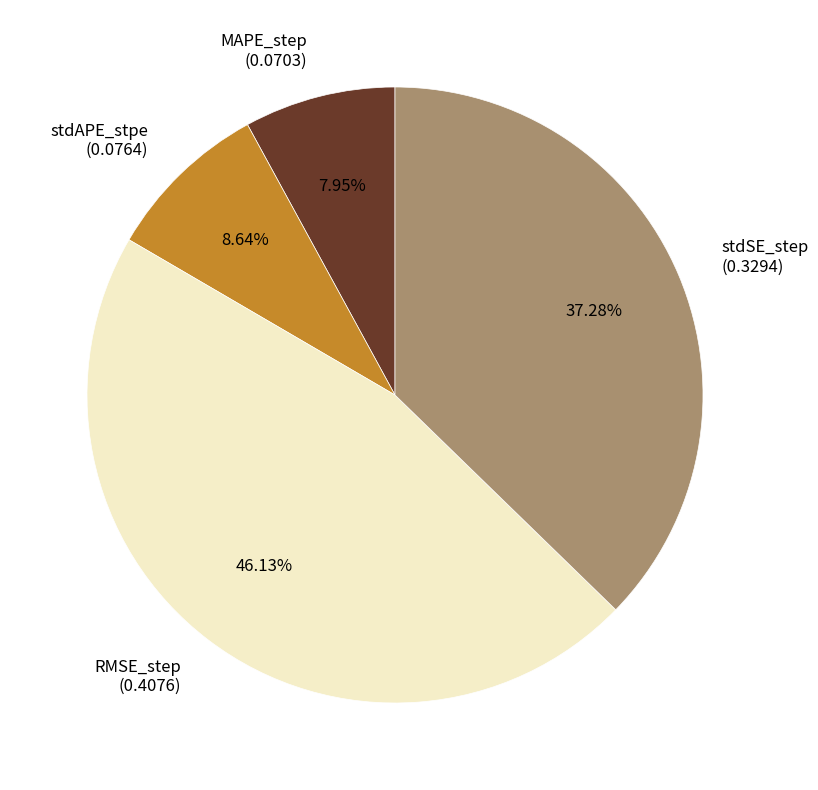

What percentage is the stdSE_step slice, to the nearest percent?

37%